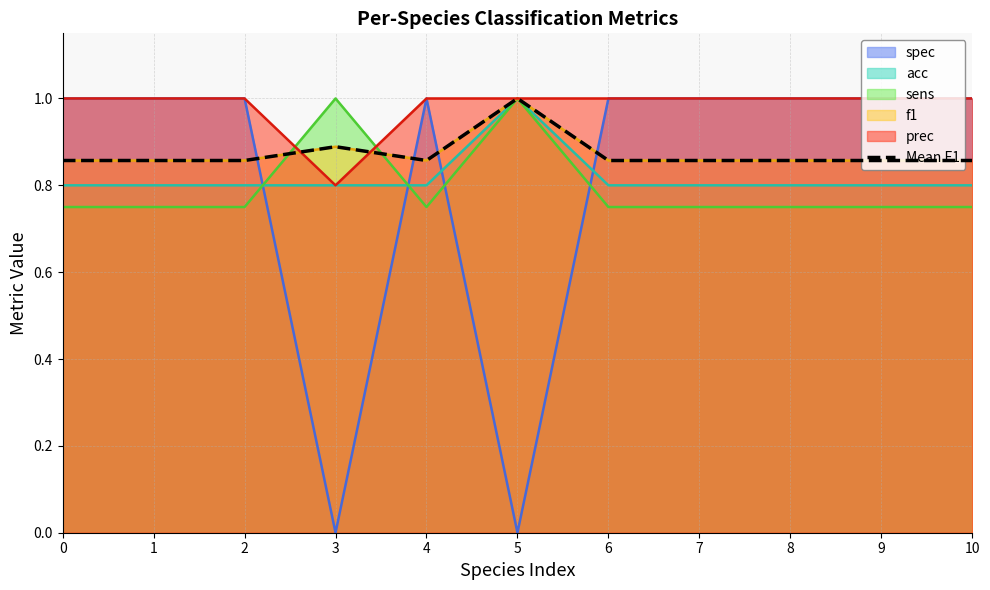

The value at 6 is 1.4. True or false?

False